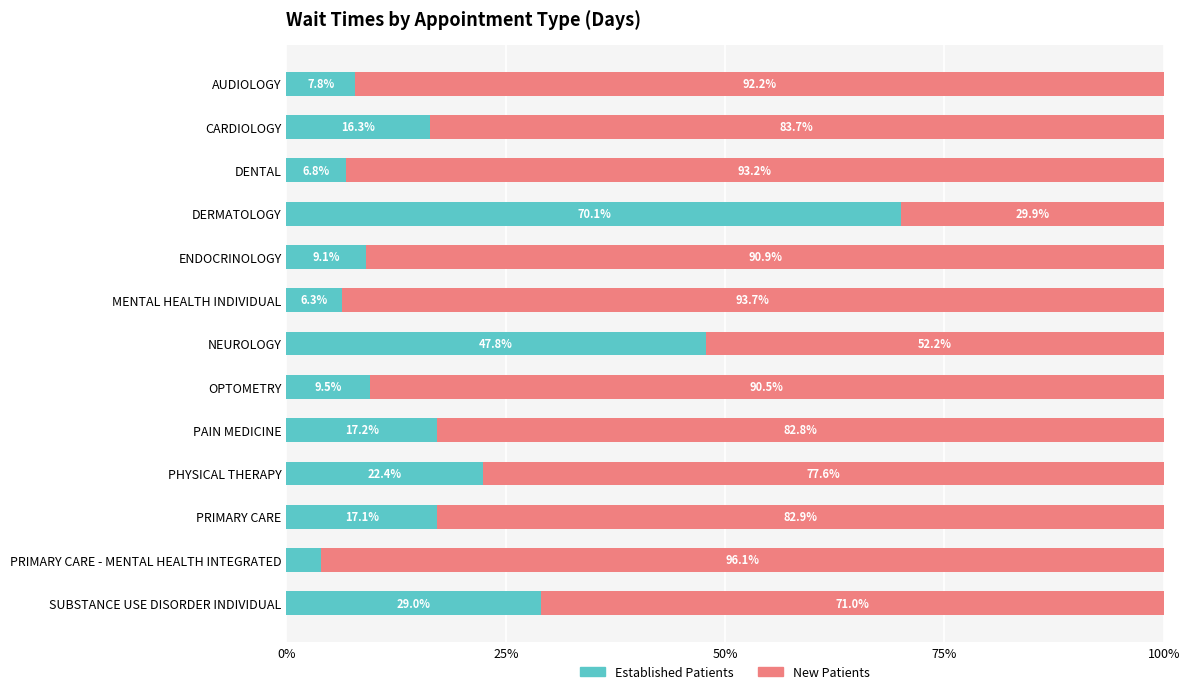

What is the total value across all series at DENTAL?

100.0